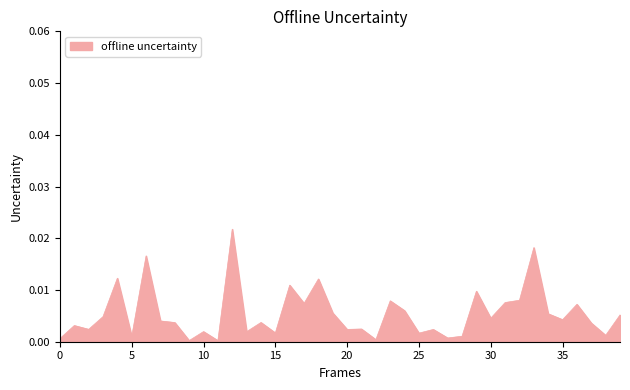

Does the chart have visible grid lines?

No